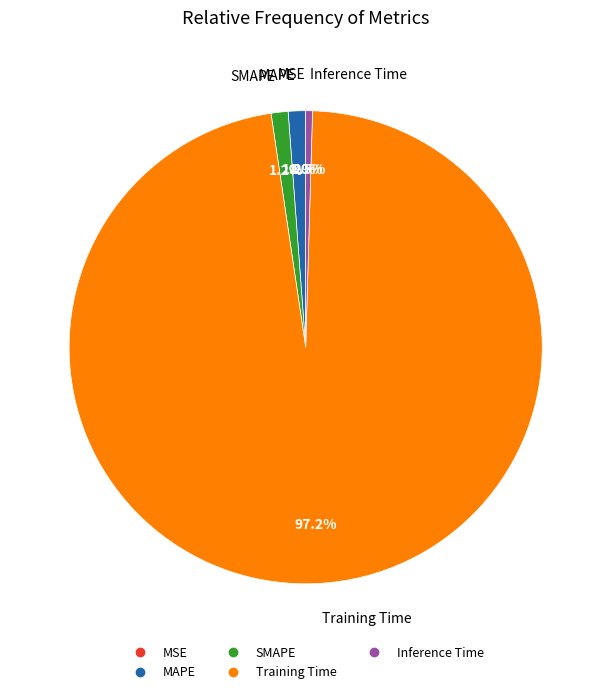

Is there any slice that represents more than half of the pie?

Yes